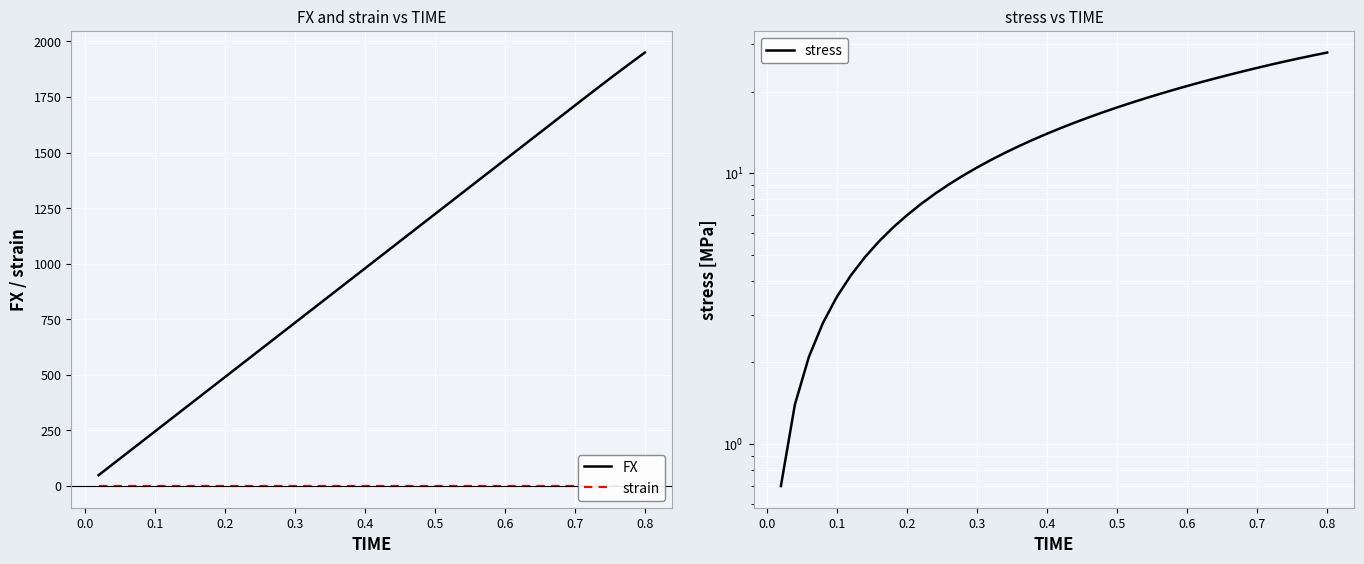

What is the minimum value for FX?

48.9